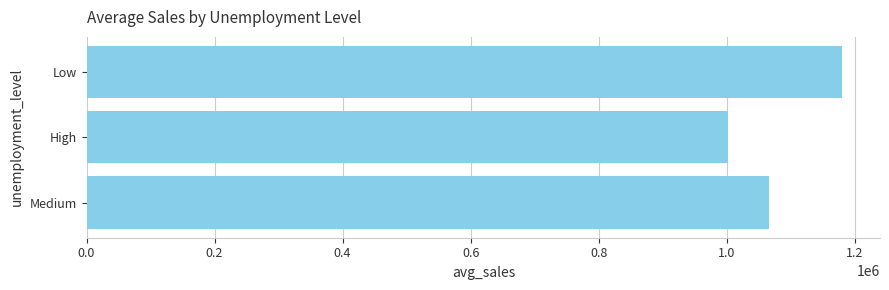

Which has a higher value, Low or High?

Low